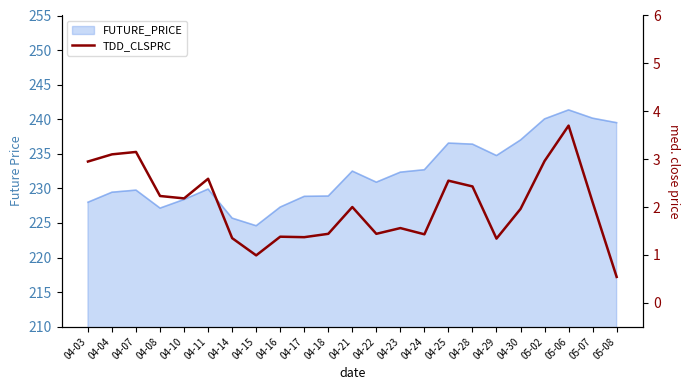

What is the minimum value shown in the chart?

0.5